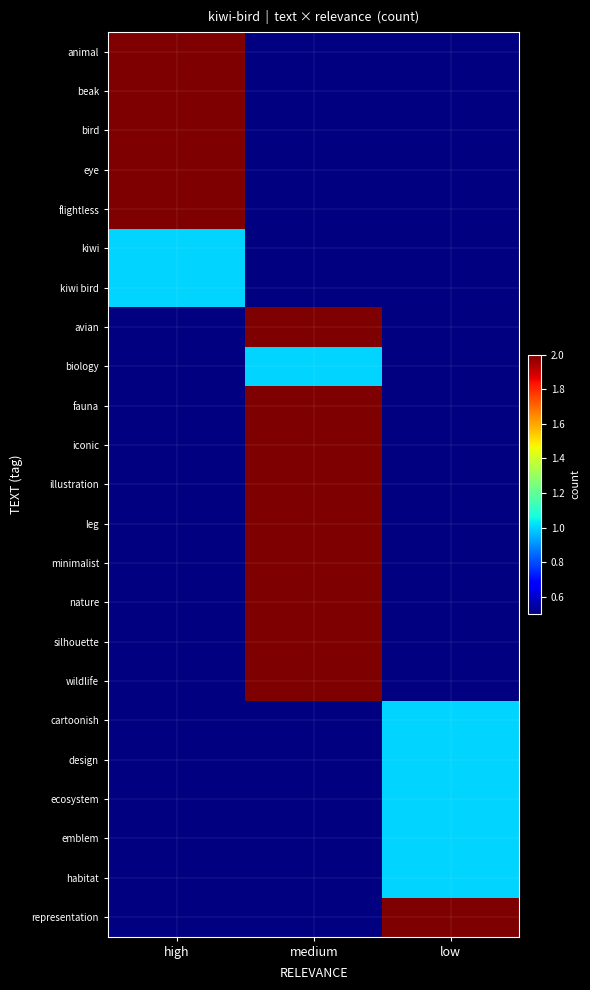

How many categories are shown in the chart?

3